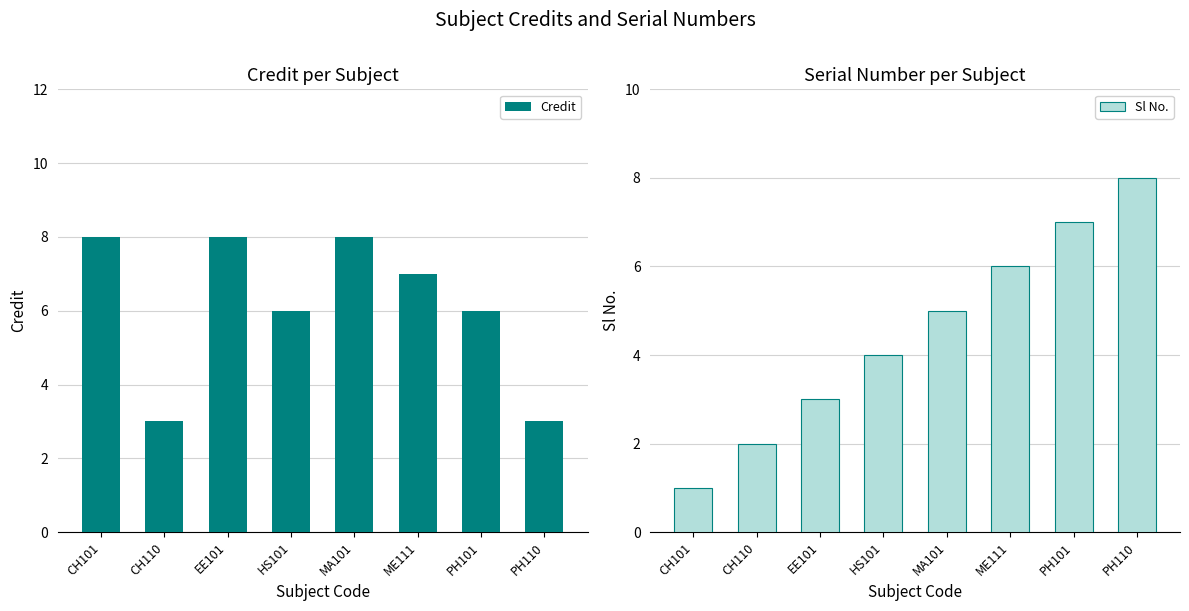

Reading left to right, what are all the values shown in this chart?

Credit: 8	3	8	6	8	7	6	3
Sl No.: 1	2	3	4	5	6	7	8